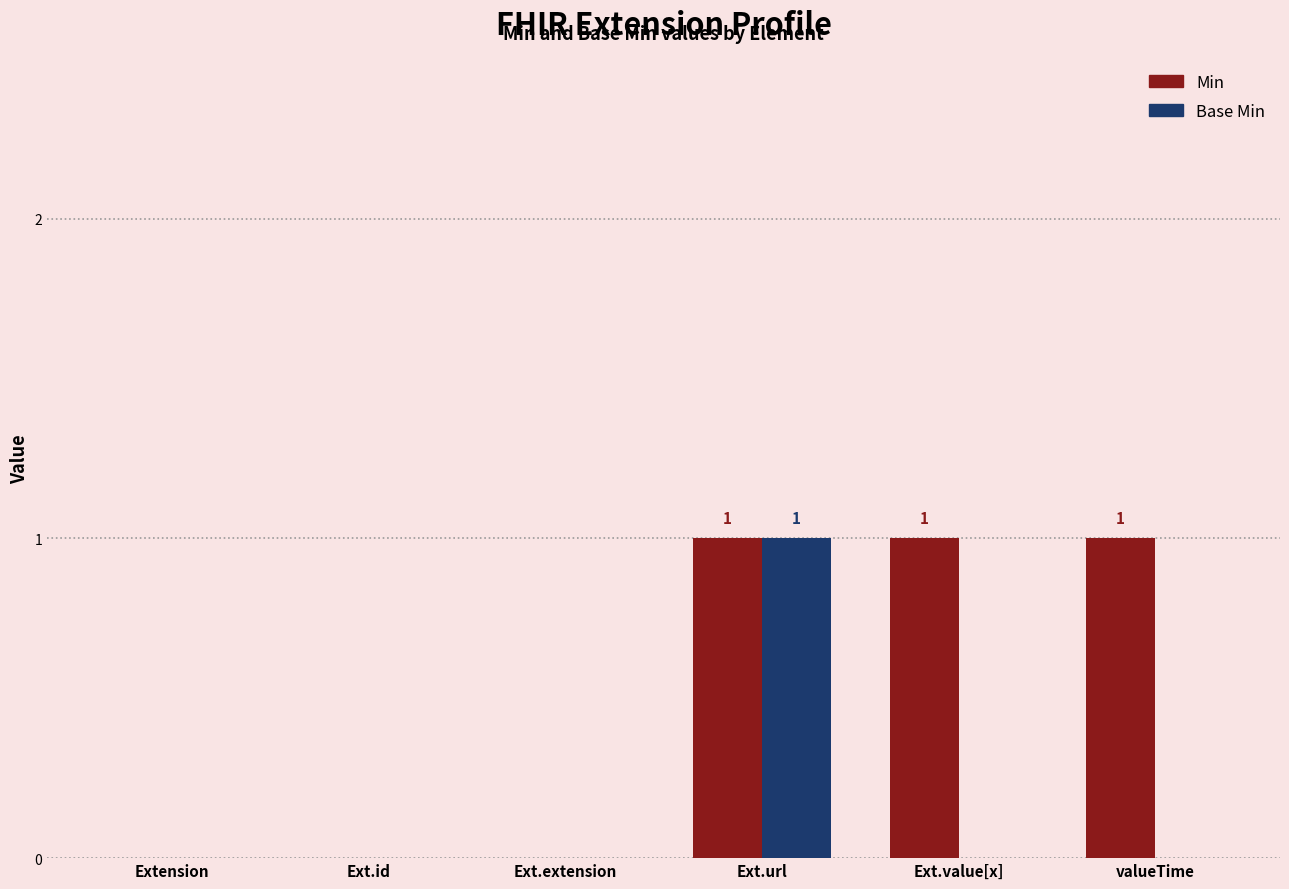

Which category has the highest value in the Base Min series?

Ext.url